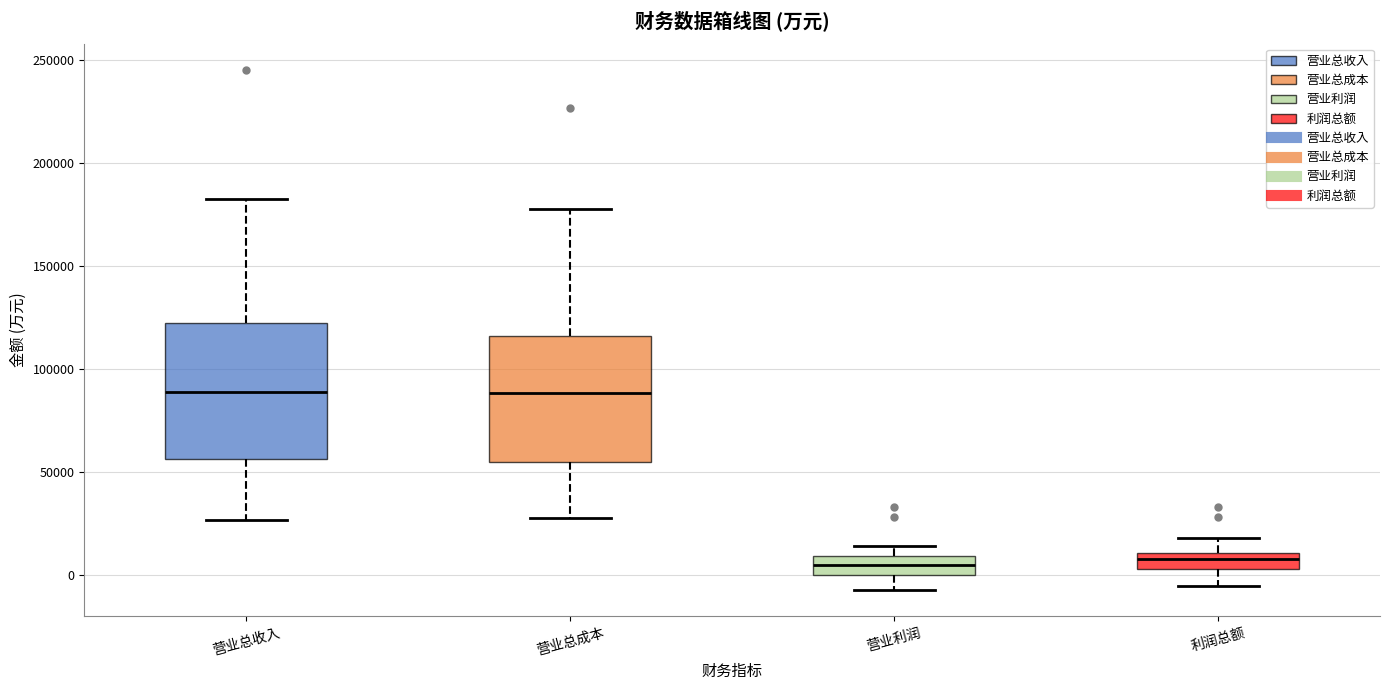

Where is the lower edge of the box for 营业总成本 on the y-axis? The values are not printed on the chart, so give them approximately, as read against the axis.

55000